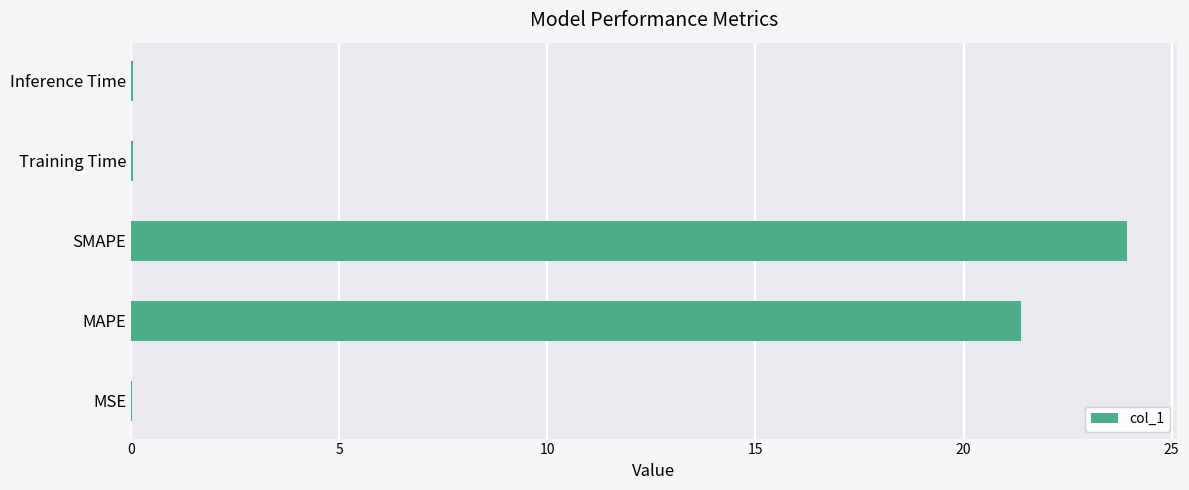

Which category has the highest value across all series?

SMAPE